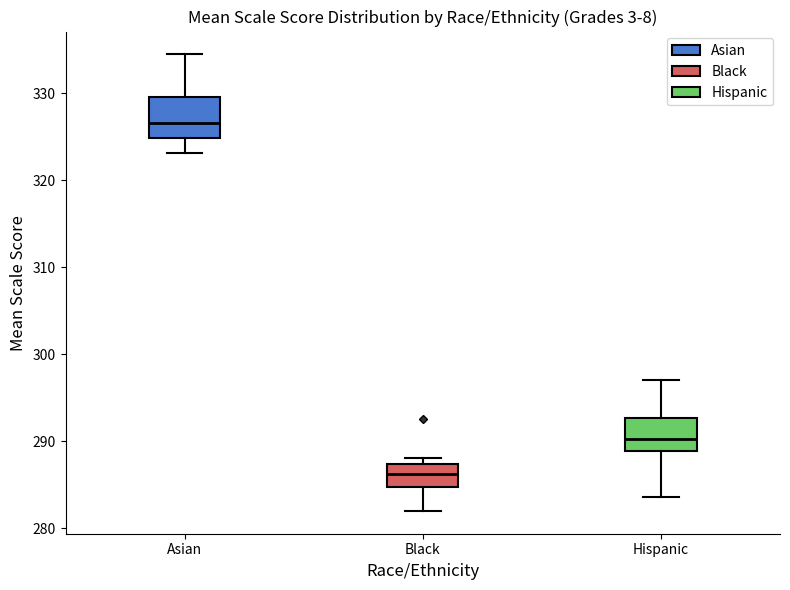

Reading left to right, transcribe this box plot: for each box, give where its median line is, the range the box spans, and where its two whiskers end, as read against the y-axis. The values are not printed on the chart, so give them approximately, as read against the axis.

Asian: median 327, box 325 to 330, whiskers 323 to 334
Black: median 286, box 285 to 287, whiskers 282 to 288
Hispanic: median 290, box 289 to 293, whiskers 284 to 297